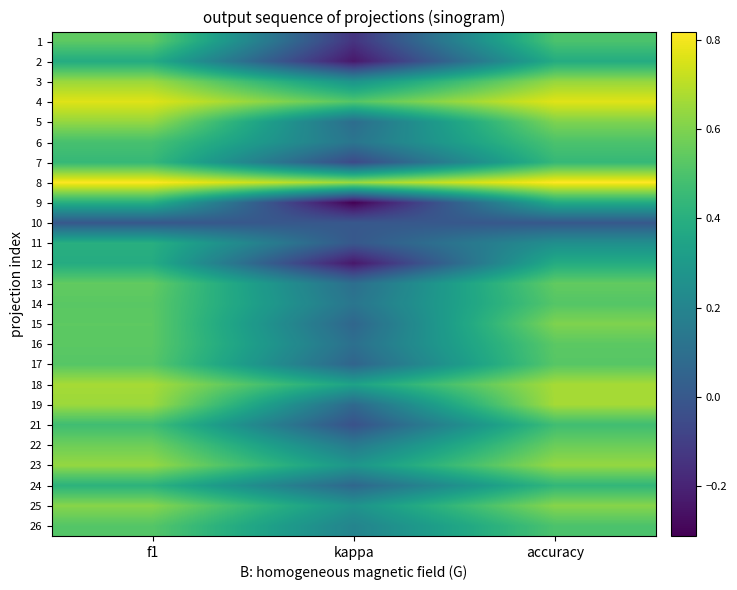

List the series in order of their peak value, highest first.

8, 4, 18, 19, 3, 23, 5, 25, 15, 22, 13, 1, 16, 14, 17, 26, 6, 21, 7, 24, 11, 9, 2, 12, 10